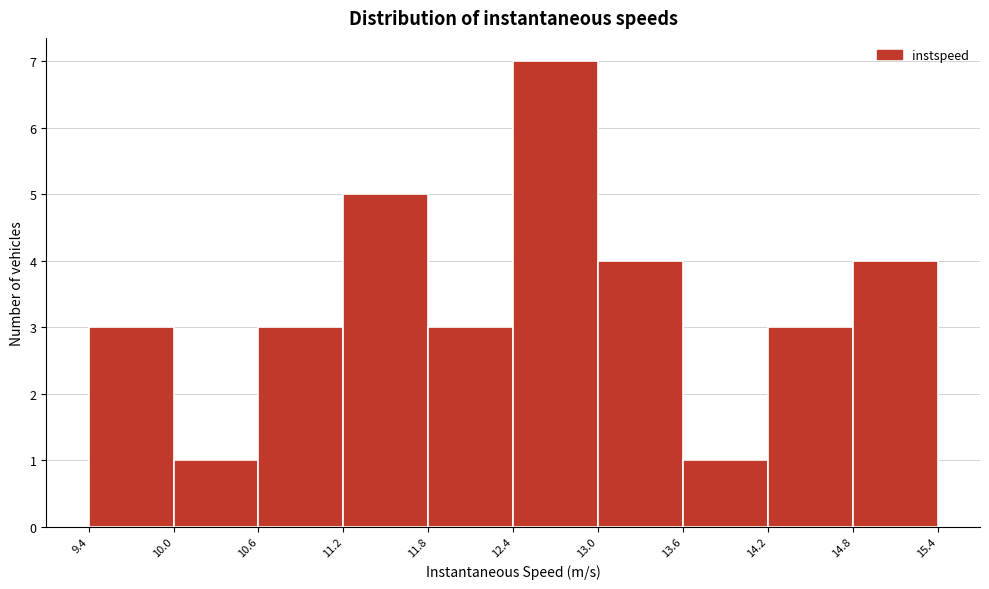

Reading left to right, transcribe this chart: for each bar, give the range it covers on the x-axis and its height. The values are not printed on the chart, so give them approximately, as read against the axis.

9.4 to 10.0: 3
10.0 to 10.6: 1
10.6 to 11.2: 3
11.2 to 11.8: 5
11.8 to 12.4: 3
12.4 to 13.0: 7
13.0 to 13.6: 4
13.6 to 14.2: 1
14.2 to 14.8: 3
14.8 to 15.4: 4